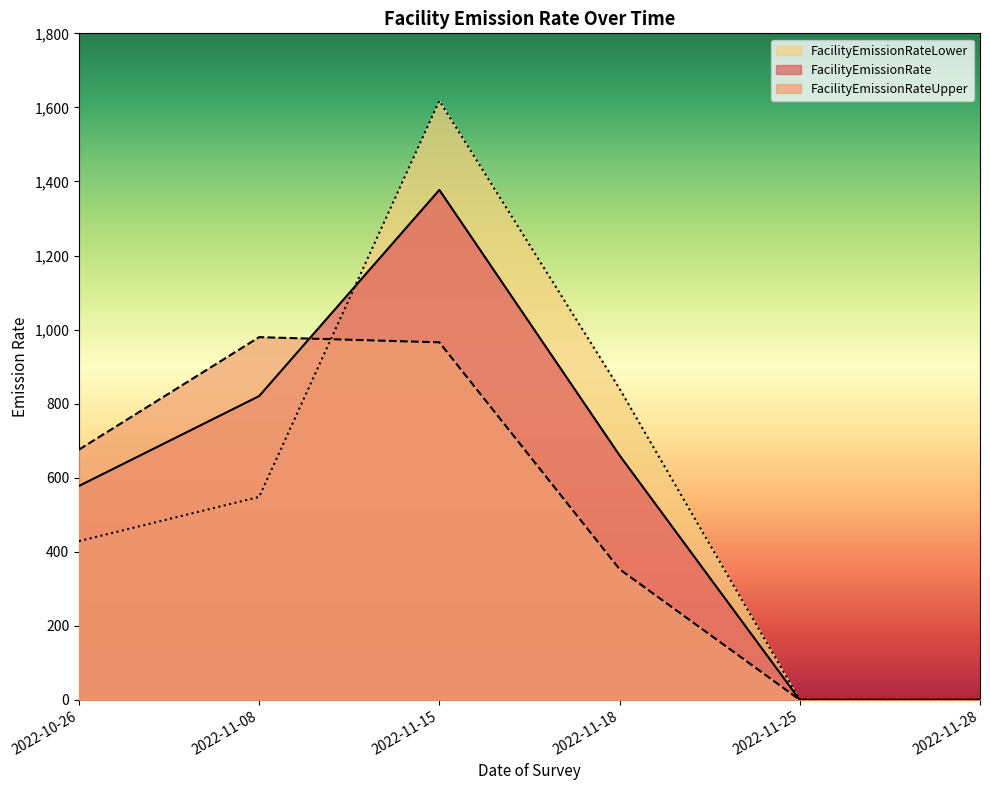

Which series changed the most between 2022-11-08 and 2022-11-18?

FacilityEmissionRateUpper